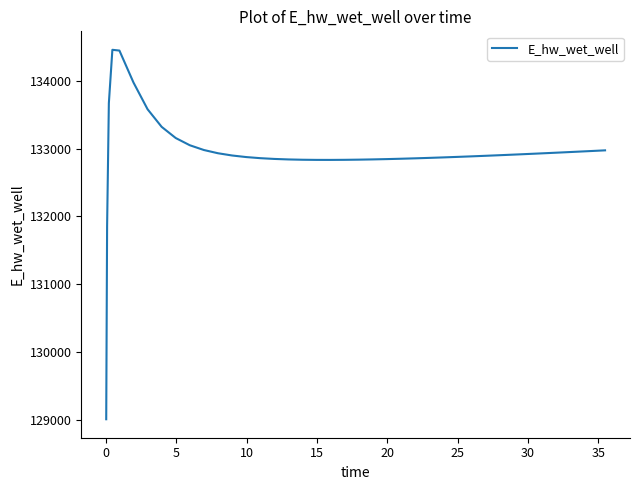

What is the maximum value shown in the chart?

134456.9